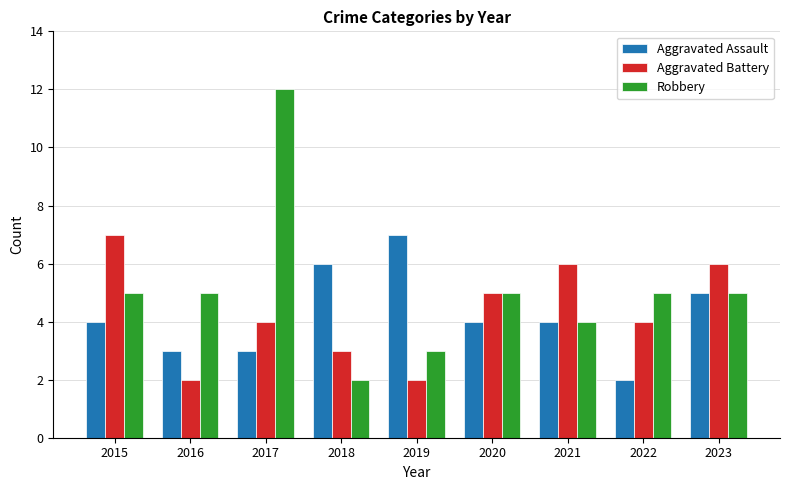

What is the maximum value shown in the chart?

12